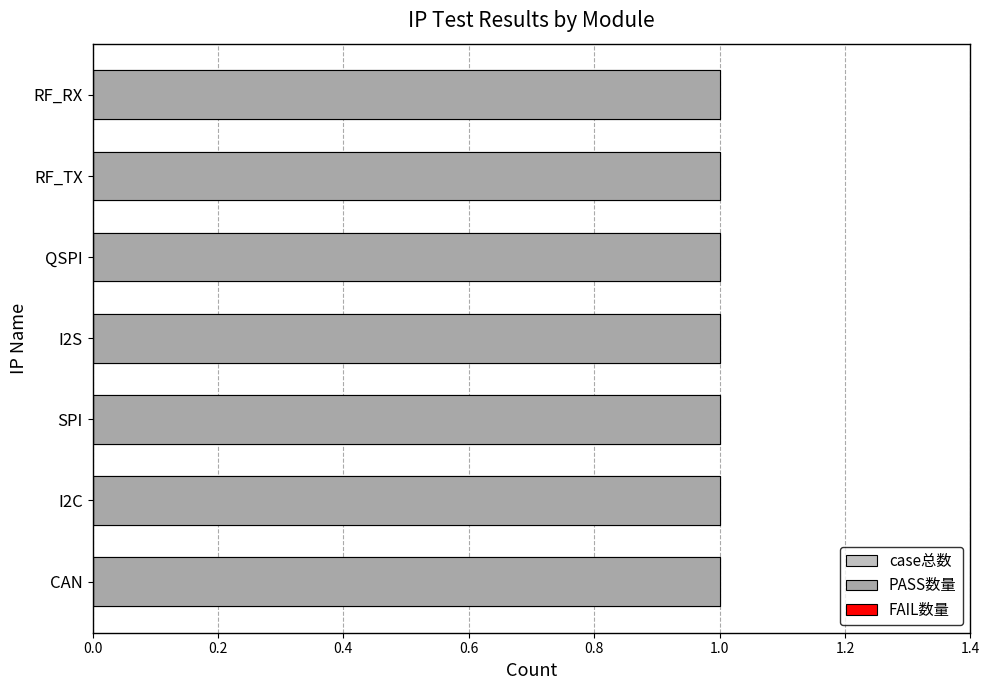

How many distinct data groups are displayed?

3